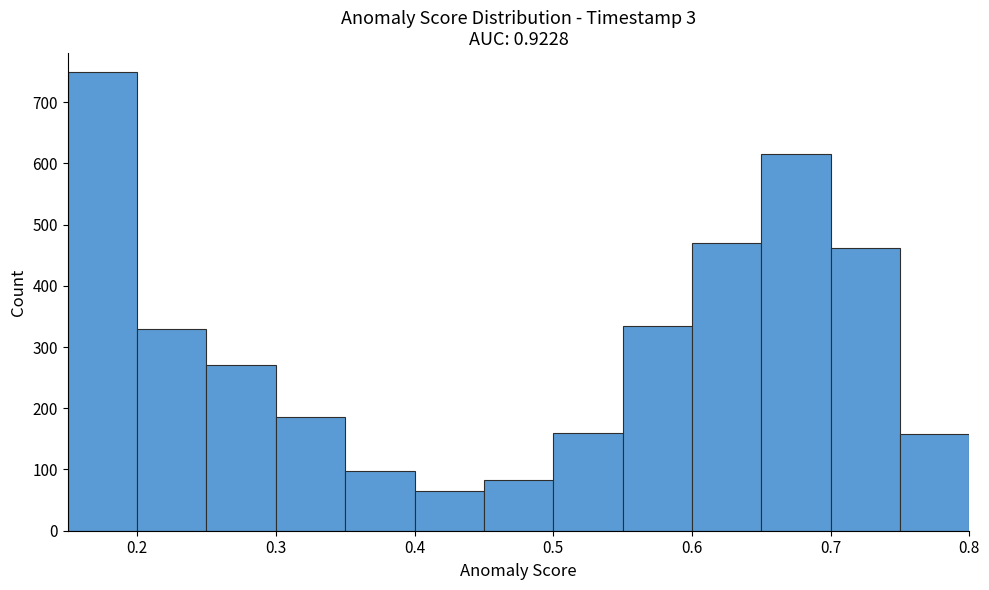

Reading left to right, list every bar in this chart as the range it spans on the x-axis followed by its height. The values are not printed on the chart, so give them approximately, as read against the axis.

0.15 to 0.20: 750
0.20 to 0.25: 330
0.25 to 0.30: 270
0.30 to 0.35: 190
0.35 to 0.40: 100
0.40 to 0.45: 70
0.45 to 0.50: 80
0.50 to 0.55: 160
0.55 to 0.60: 340
0.60 to 0.65: 470
0.65 to 0.70: 620
0.70 to 0.75: 460
0.75 to 0.80: 160